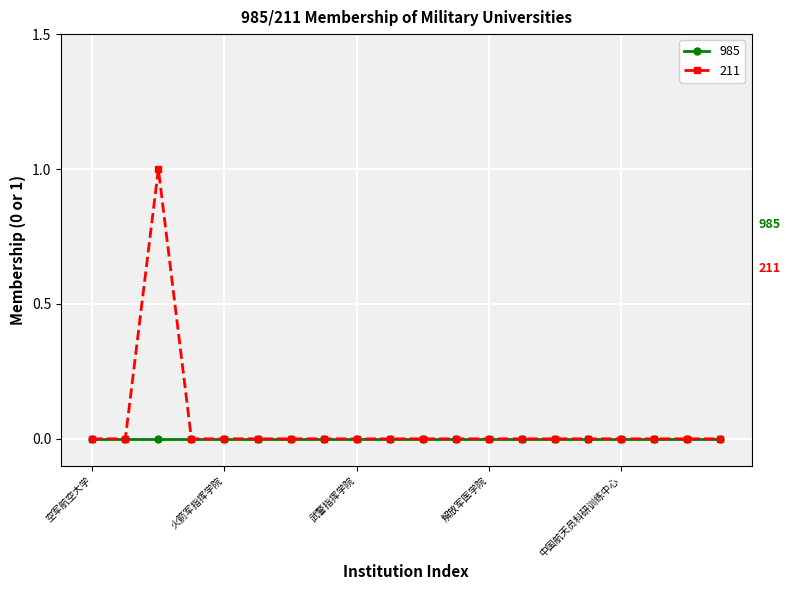

How many series are shown in this chart?

2